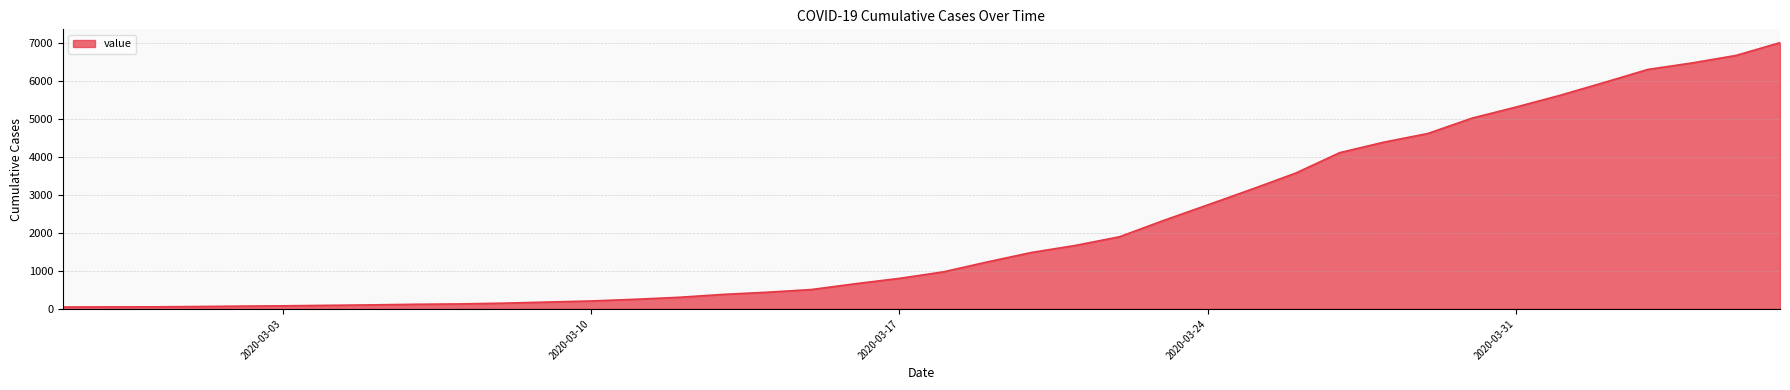

What is the difference between the maximum and minimum values?

6961